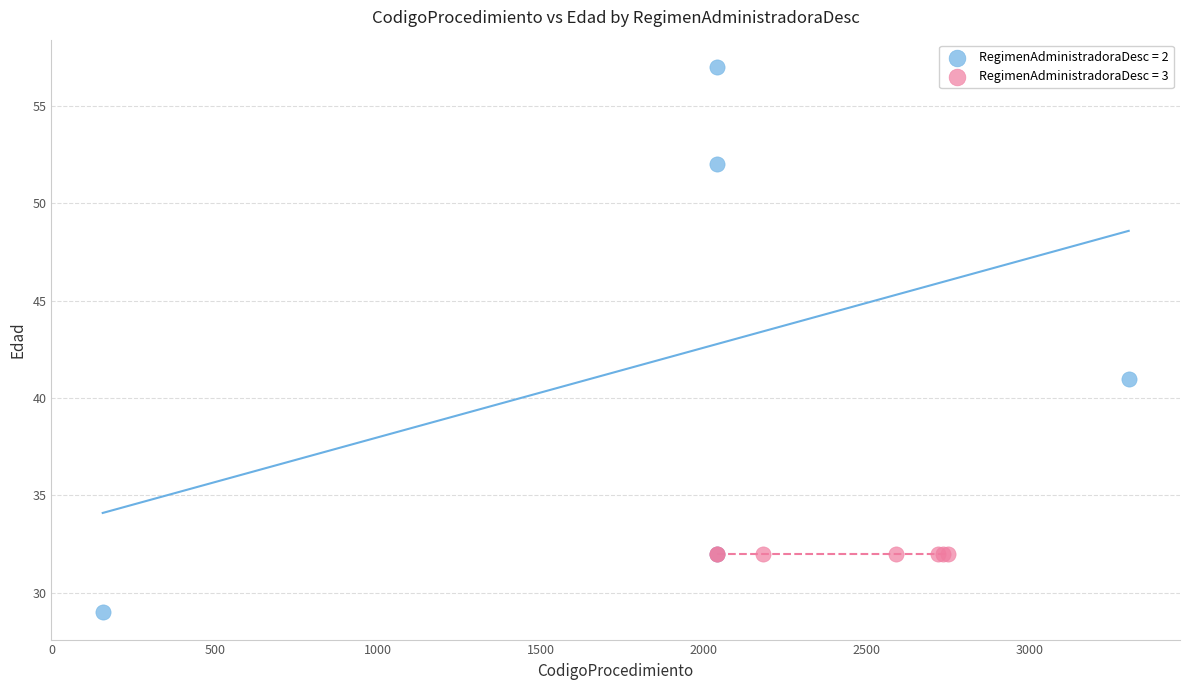

Which series contains the lowest Y value?

RegimenAdministradoraDesc = 2